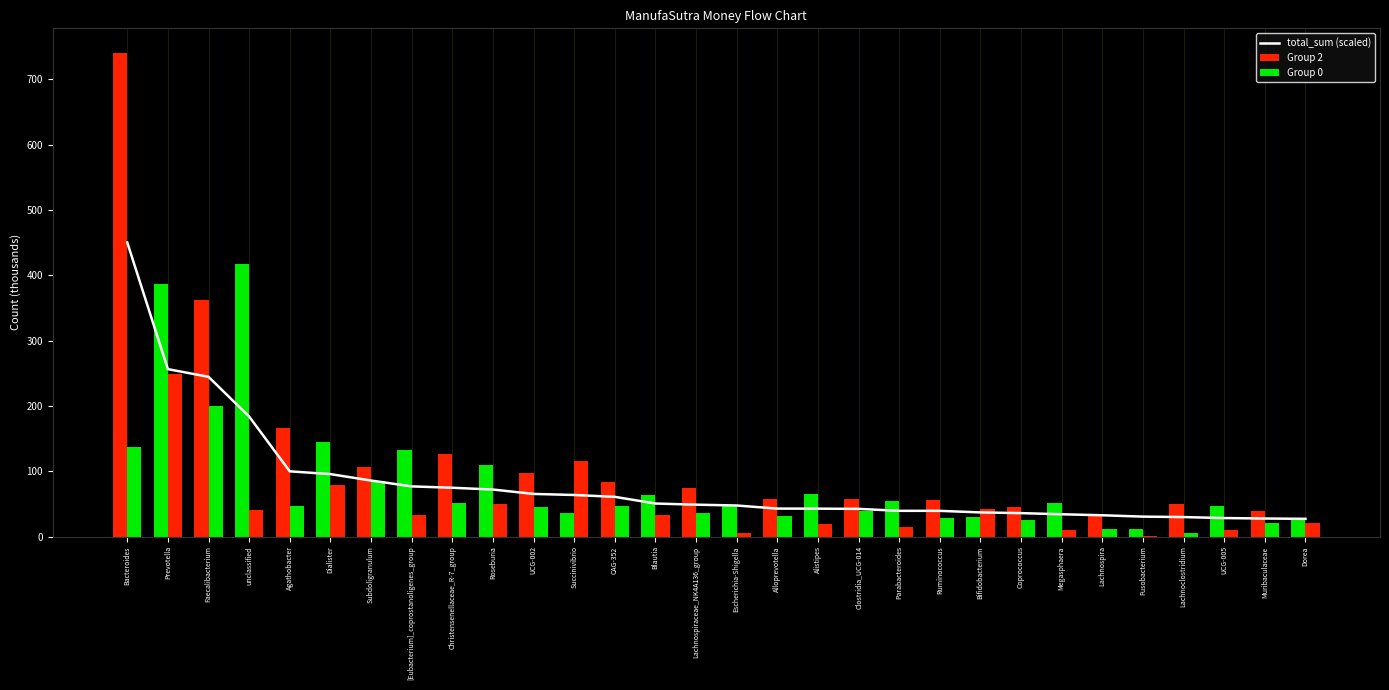

What is the label of the 25th bar from the right?

Dialister